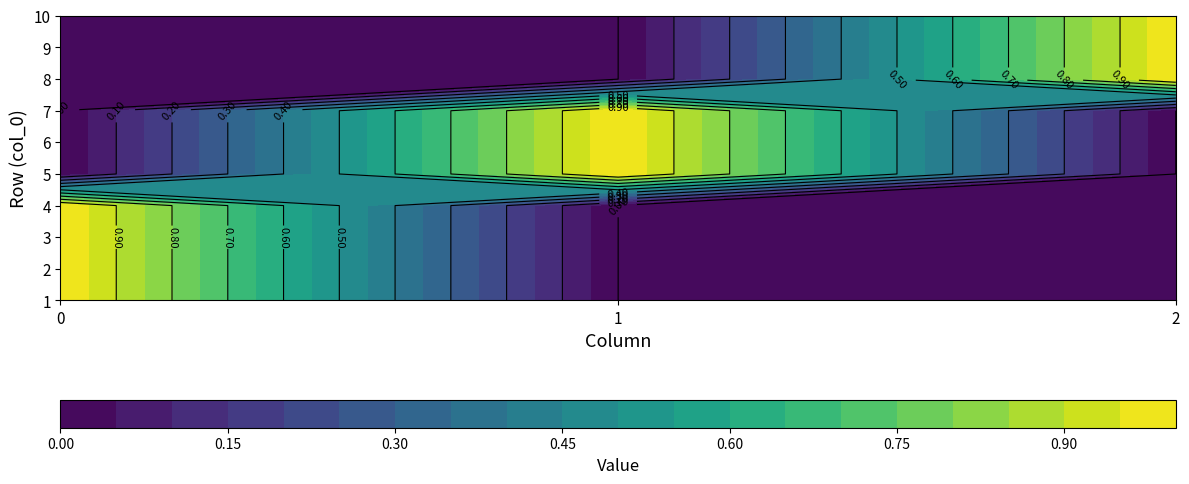

Rank the categories by 3 value from highest to lowest.

0, 1, 2